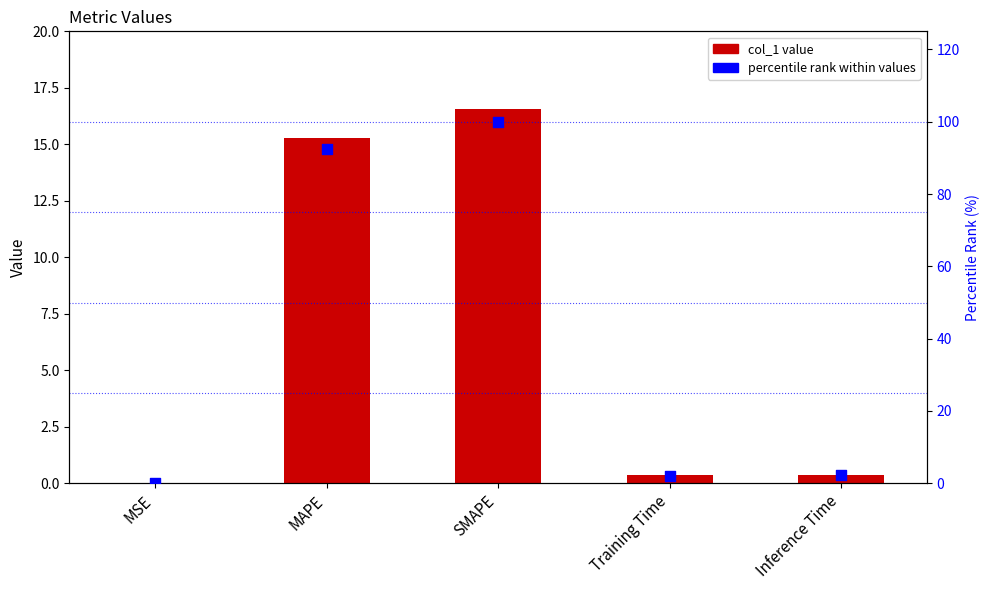

Is the value of percentile rank at Training Time greater than the value of col_1 at Inference Time?

Yes